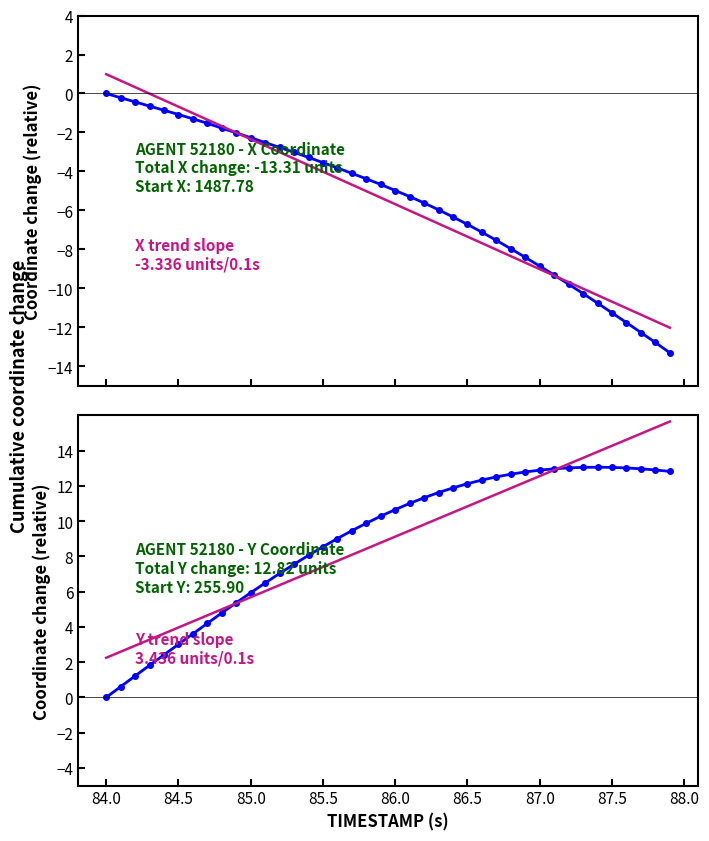

True or false: X trend and Y trend cross at least once.

False